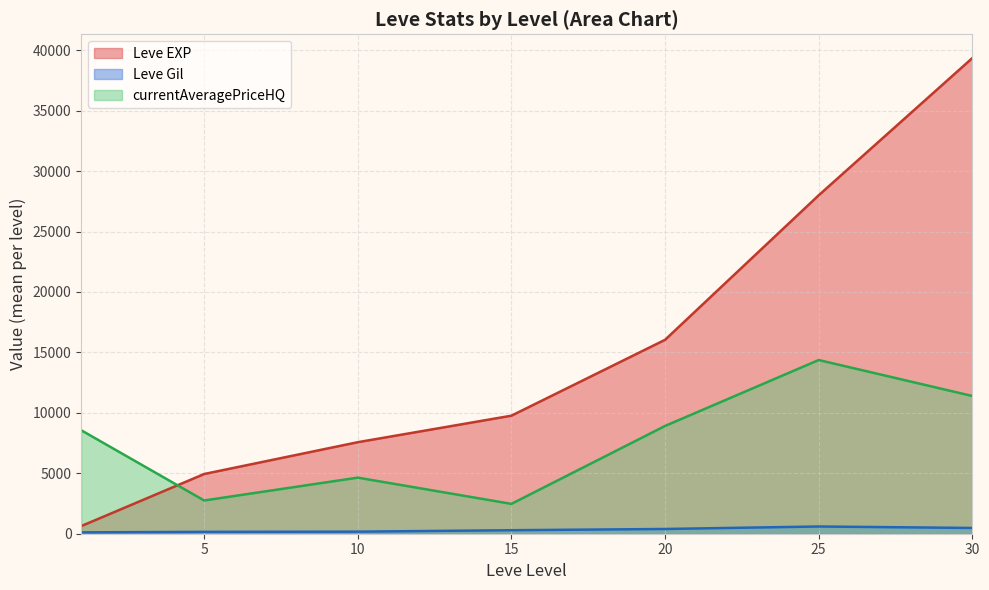

At 25, list the series in order from smallest to largest.

Leve Gil, currentAveragePriceHQ, Leve EXP